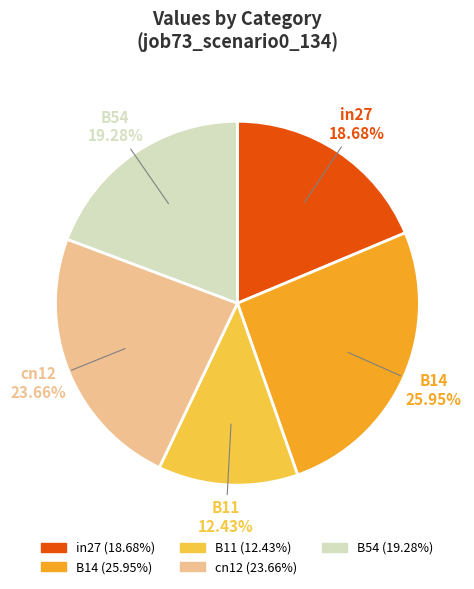

Combined, what portion of the pie is cn12 and in27?

42.3%